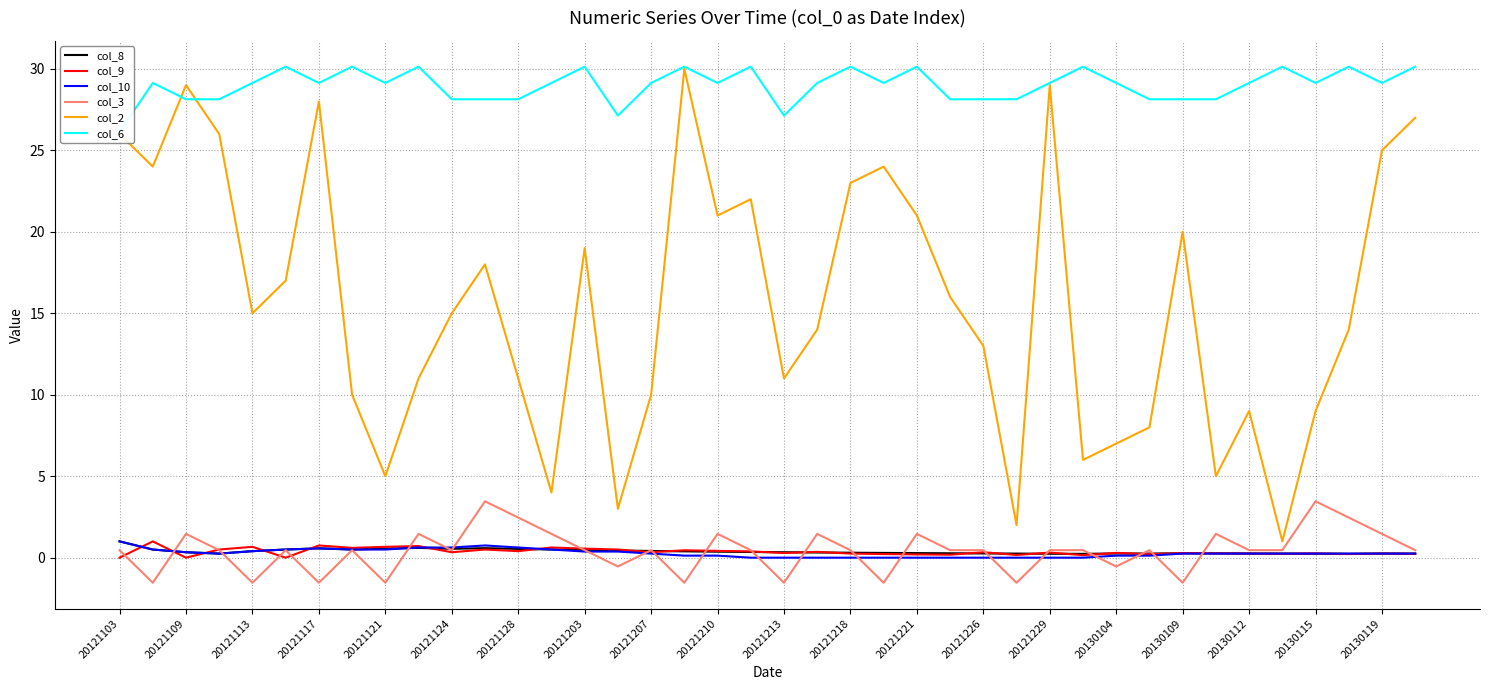

Does the chart display data point markers on the line(s)?

No